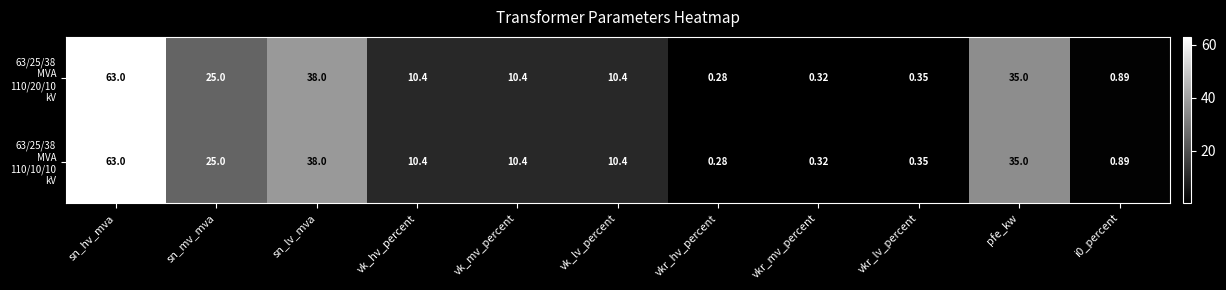

At how many categories does at least one series exceed 20?

4